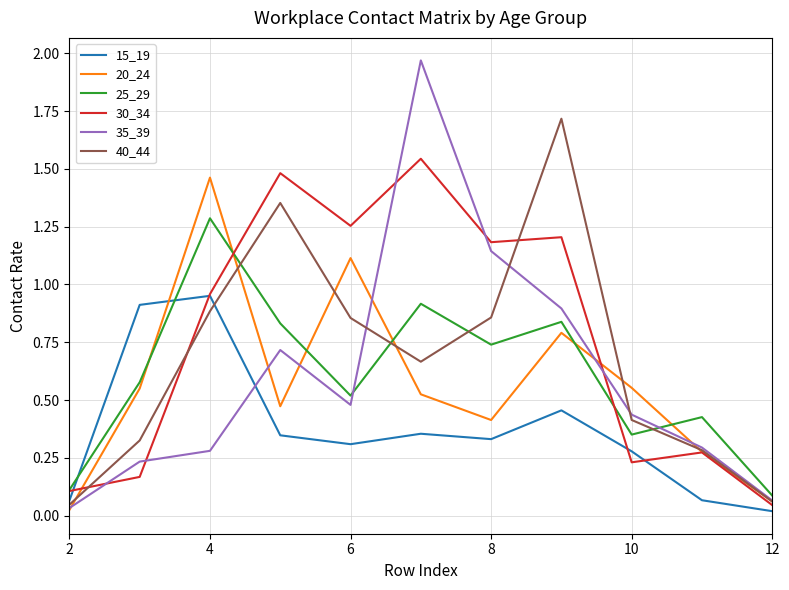

How many interior local valleys does the 30_34 series have?

3